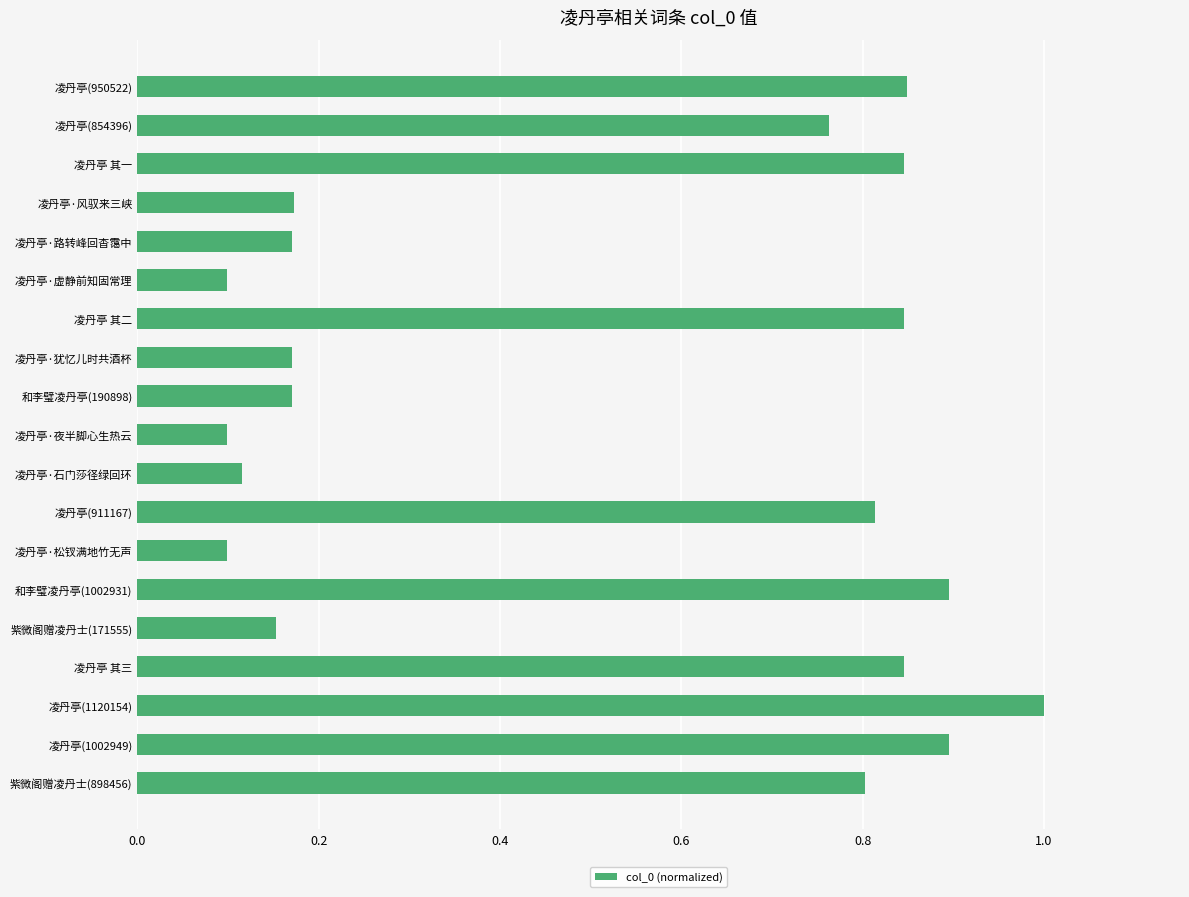

What position from the top is 凌丹亭 其三?

16